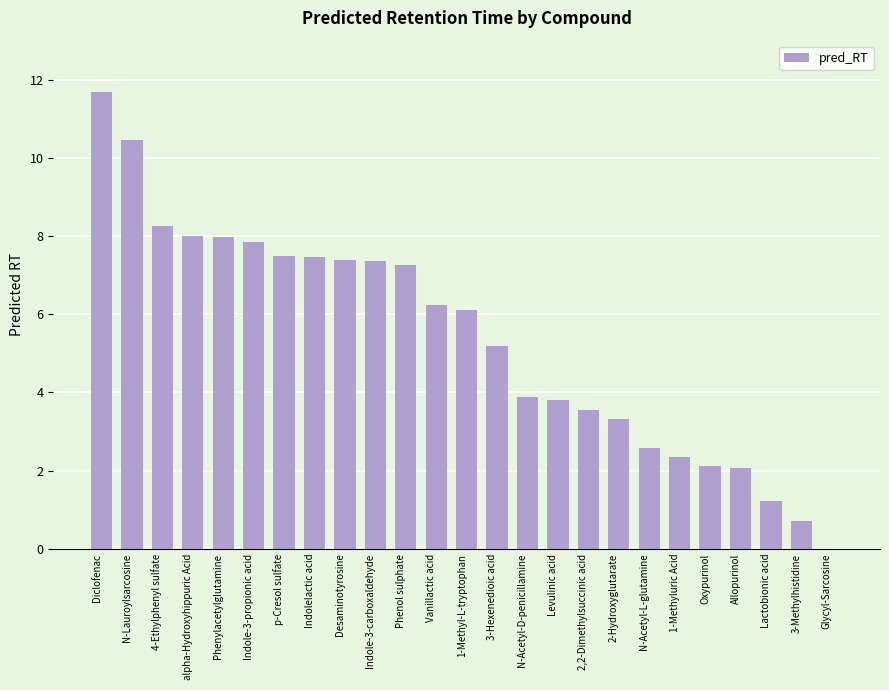

Is it true that the value at Phenol sulphate is 4.9?

False